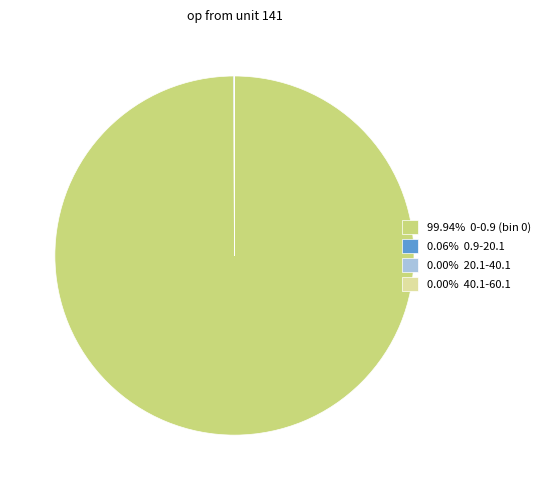

Does 99.94% 0-0.9 (bin 0) account for over 50% of the chart?

Yes